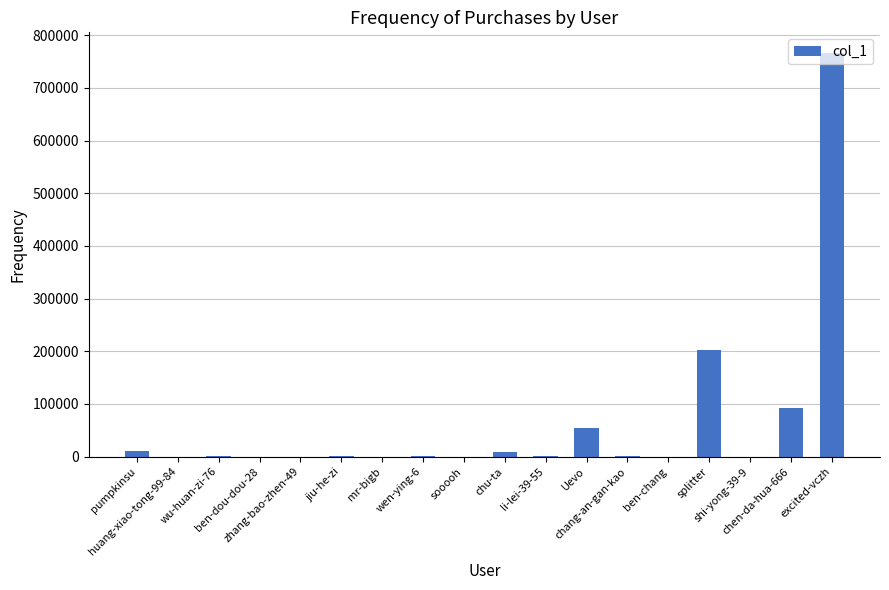

True or false: the data shows 202650 at splitter.

True